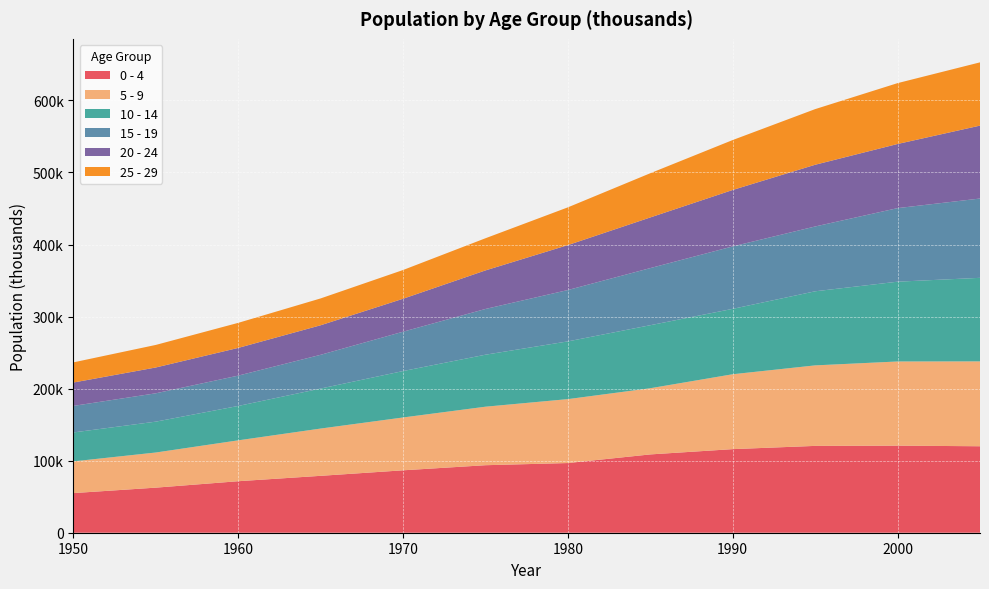

Reading right to left, what are all the values shown in this chart?

0 - 4: 120011.5	120837.2	120507.8	116015.9	108687.6	96705.2	93693.2	86620.7	78964.3	71484.7	62561.6	55002.5
5 - 9: 117787.6	116832.3	111734.7	103942.8	91847.7	88726.3	81206.0	73333.0	65608.2	56729.1	48768.7	44000.8
10 - 14: 115950.5	110730.0	102820.2	90742.6	87459.6	80119.0	72162.9	64408.6	55528.1	47710.0	42824.0	40152.3
15 - 19: 110071.8	102090.2	89968.0	86678.0	79287.9	71272.7	63479.5	54622.6	46820.0	42113.7	39341.3	36848.4
20 - 24: 101182.3	89020.0	85654.3	78330.7	70281.2	62367.4	53508.7	45739.6	41005.1	38447.5	35832.3	32429.7
25 - 29: 87787.3	84460.3	77216.6	69293.9	61369.4	52385.4	44625.1	39878.0	37246.2	34783.5	31297.6	27990.2